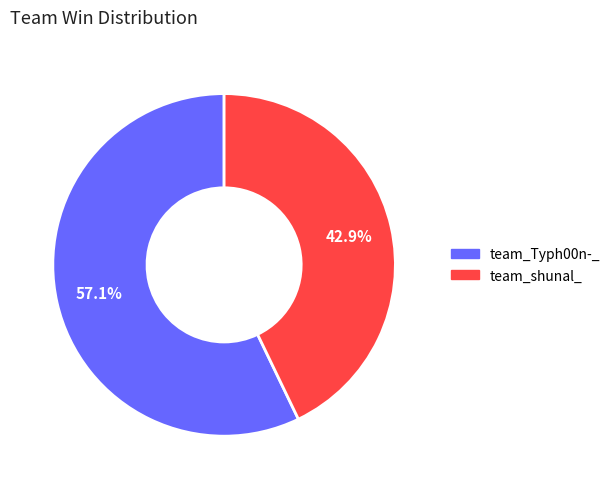

What is the smallest slice in the pie chart?

team_shunal_